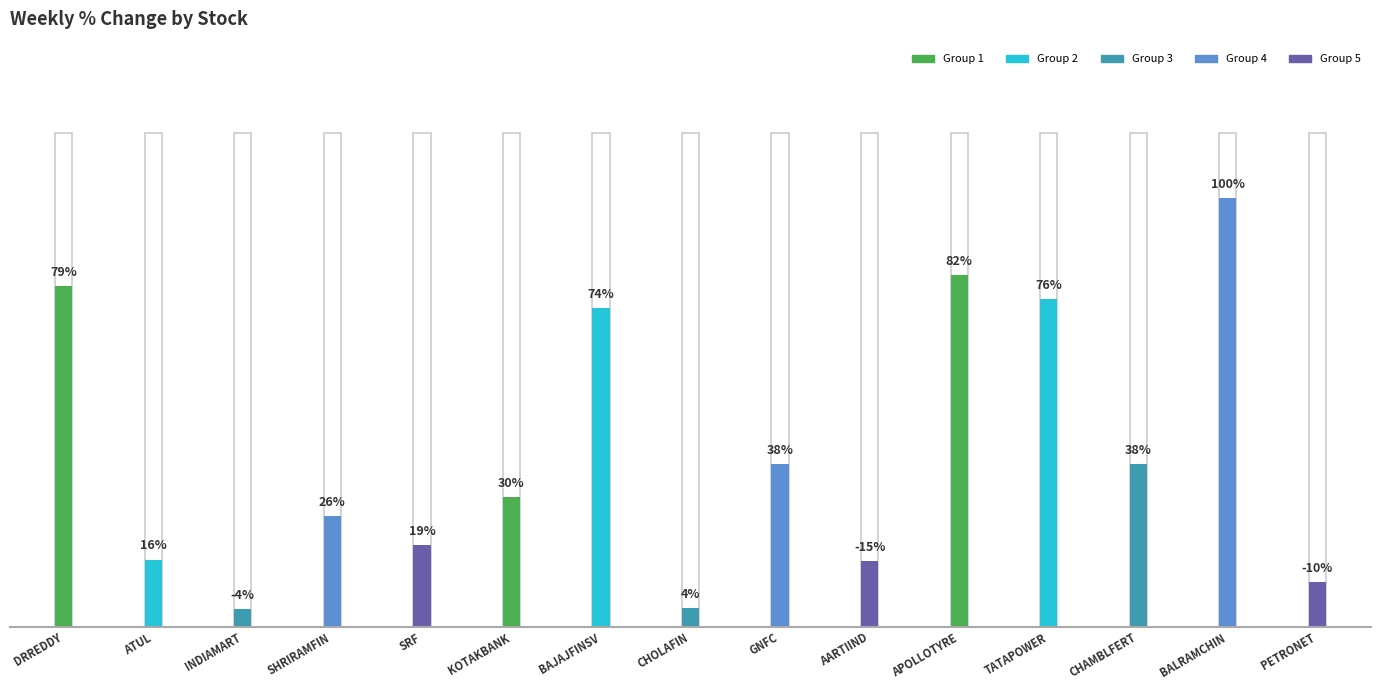

At which label does the data first exceed 1?

DRREDDY